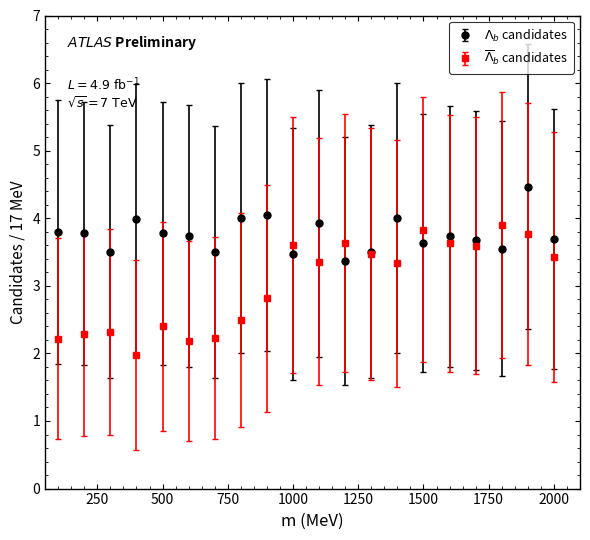

At how many categories does at least one series exceed 3?

20